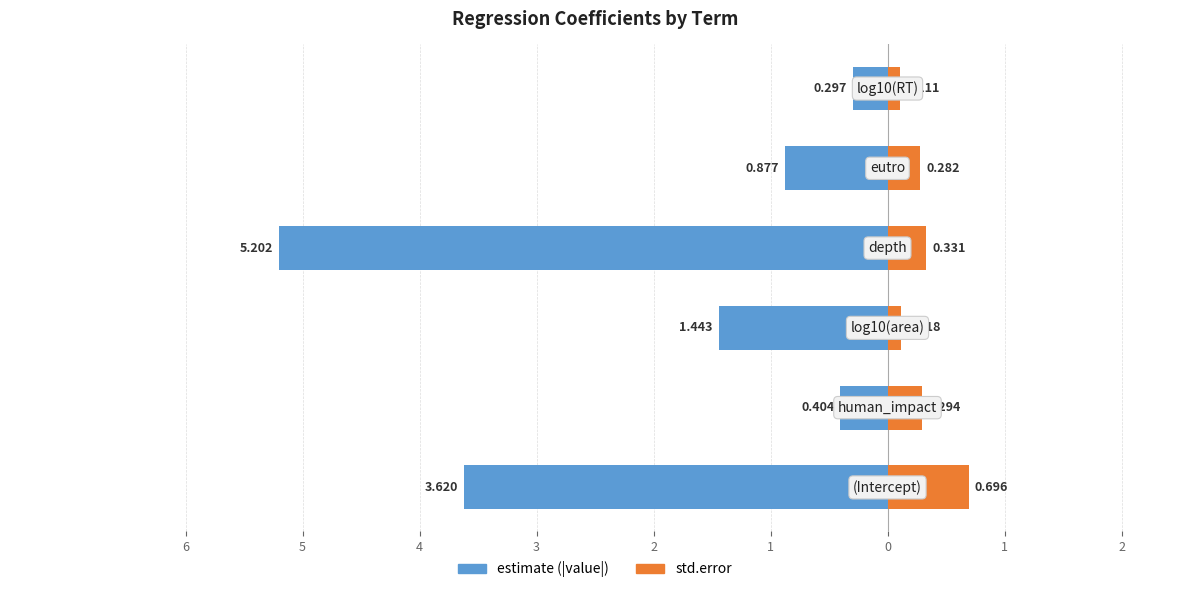

Rank the series at 1 from lowest to highest value.

estimate, std.error